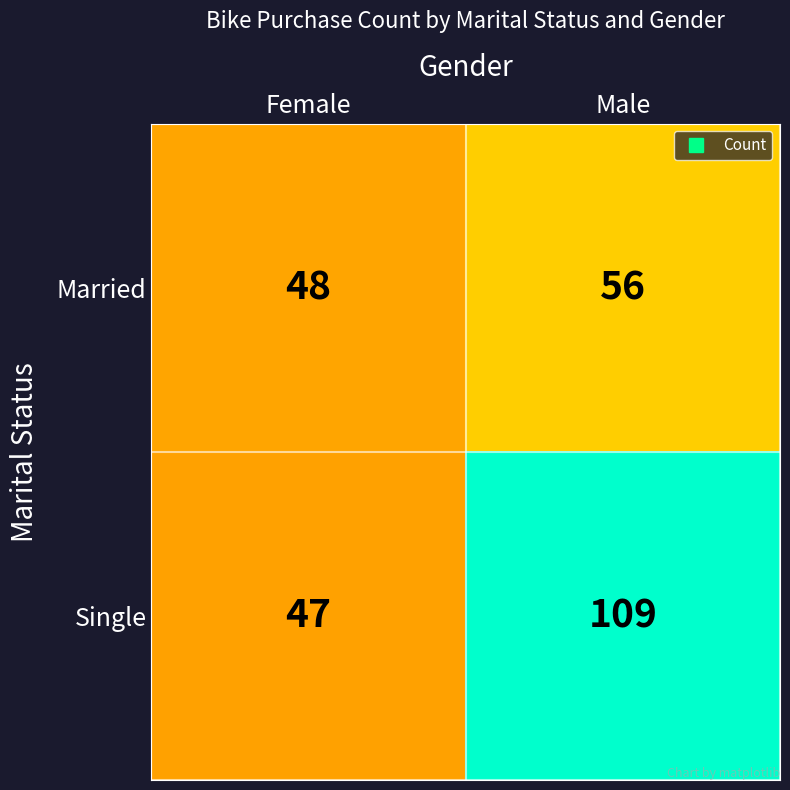

What is the average value of the Married series?

52